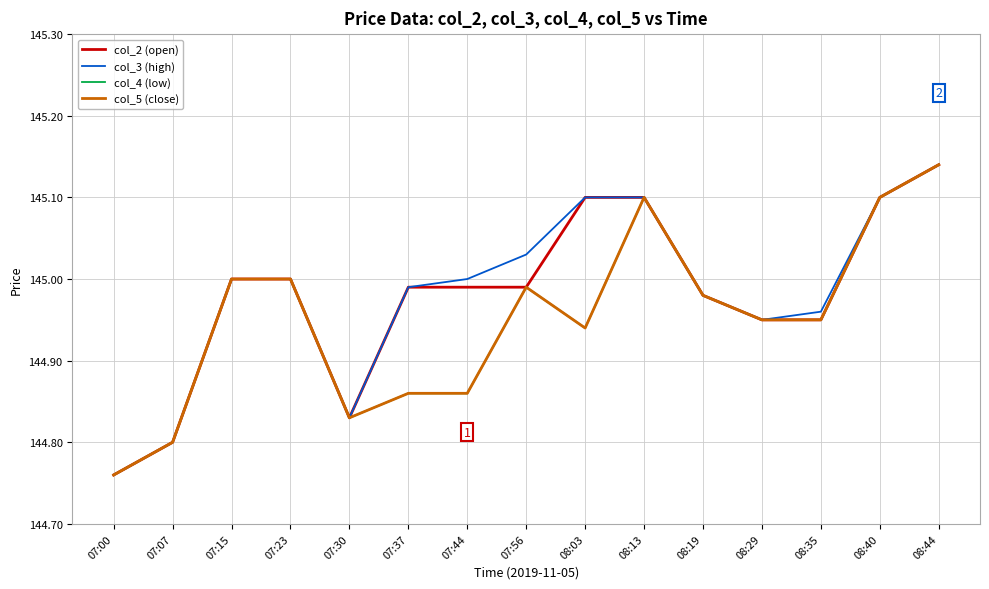

Is this an area chart (filled region under the line)?

No